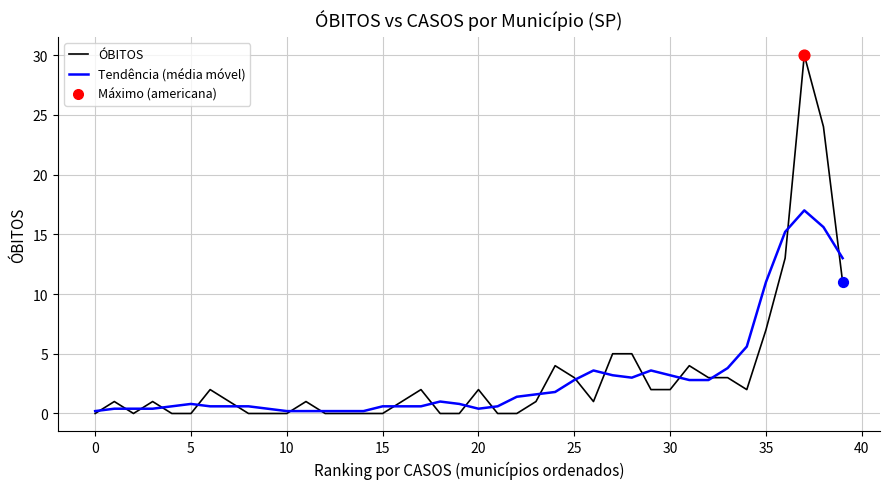

Which series has the widest spread of values?

ÓBITOS